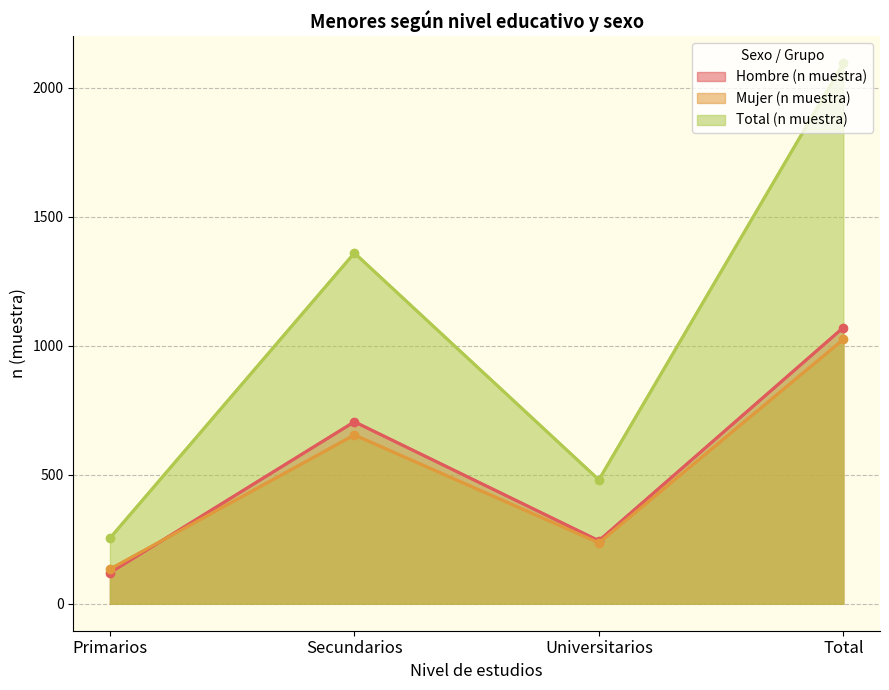

At which category does Total (n muestra) reach its first local valley?

Universitarios